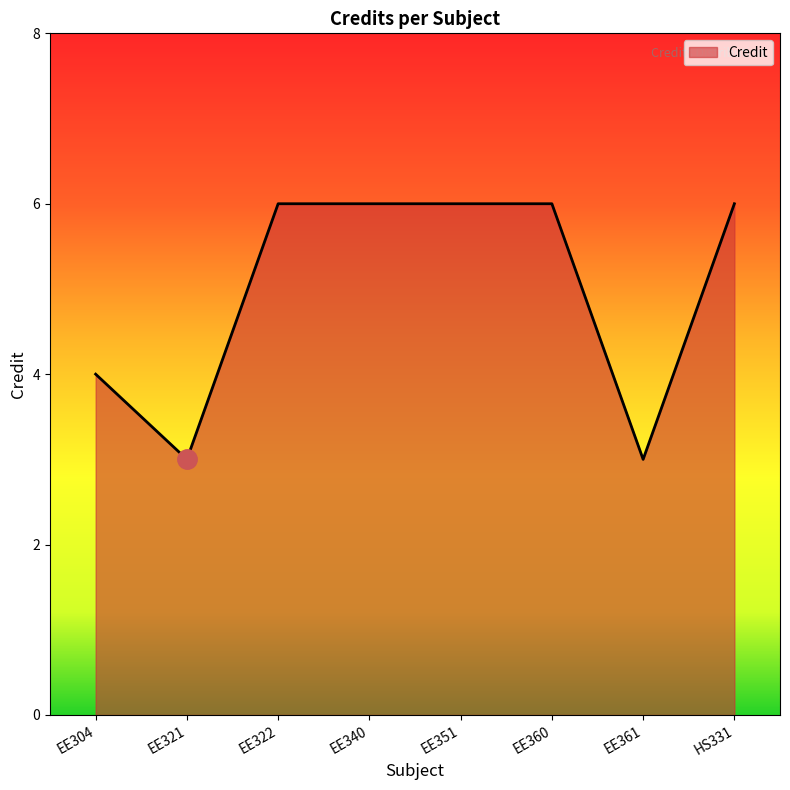

Approximately how many times larger is the value at HS331 compared to EE351?

1.0